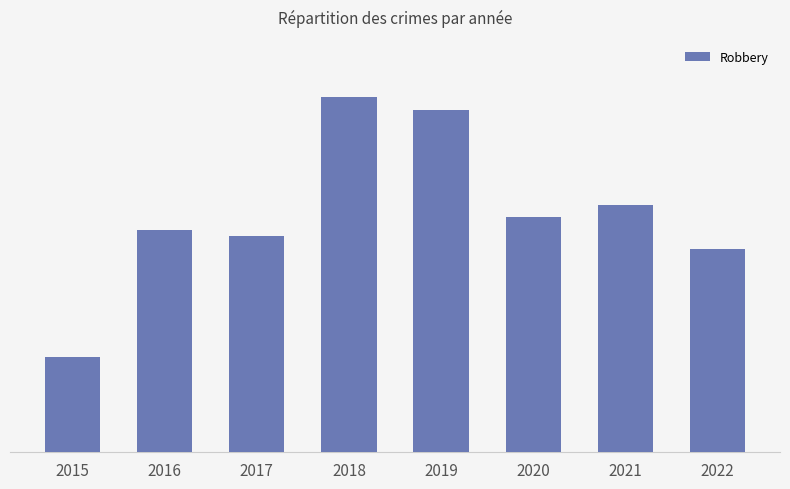

What is the minimum value shown in the chart?

15